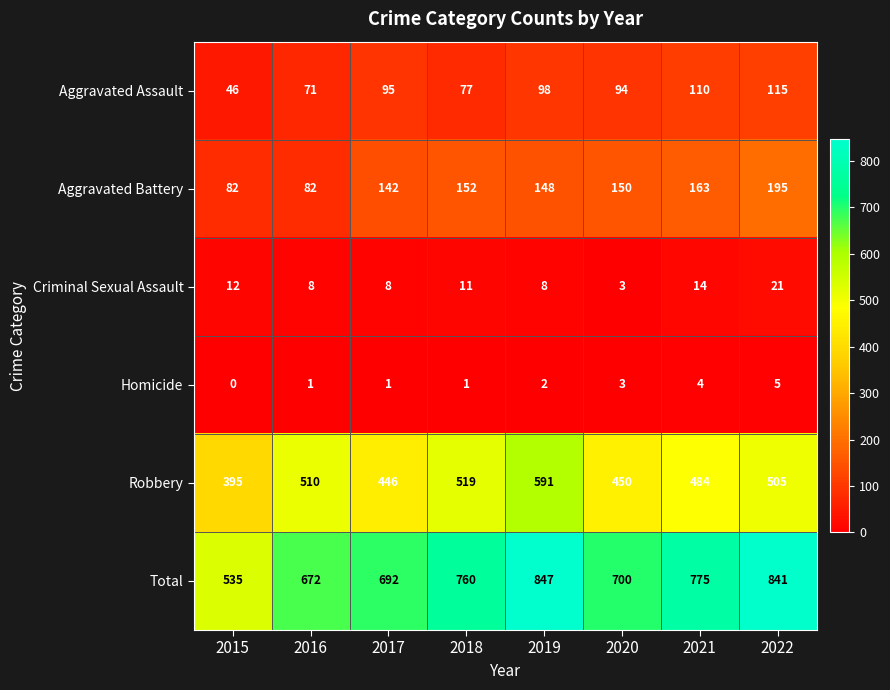

The value of Total at 2021 is 775. True or false?

True